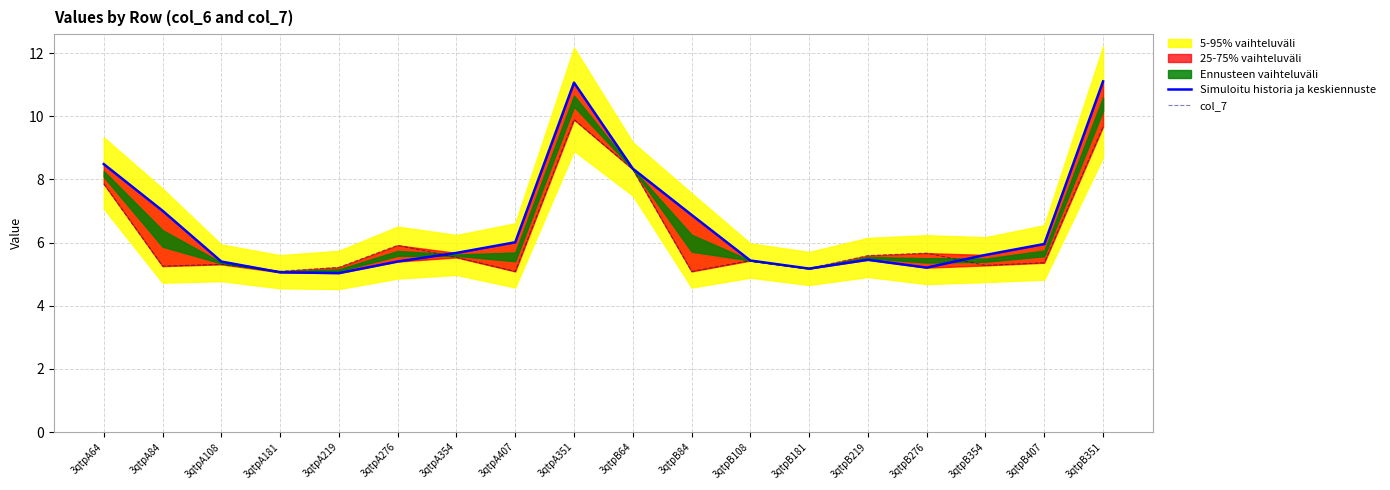

At which category does the chart reach its minimum across all series?

3qtpA219